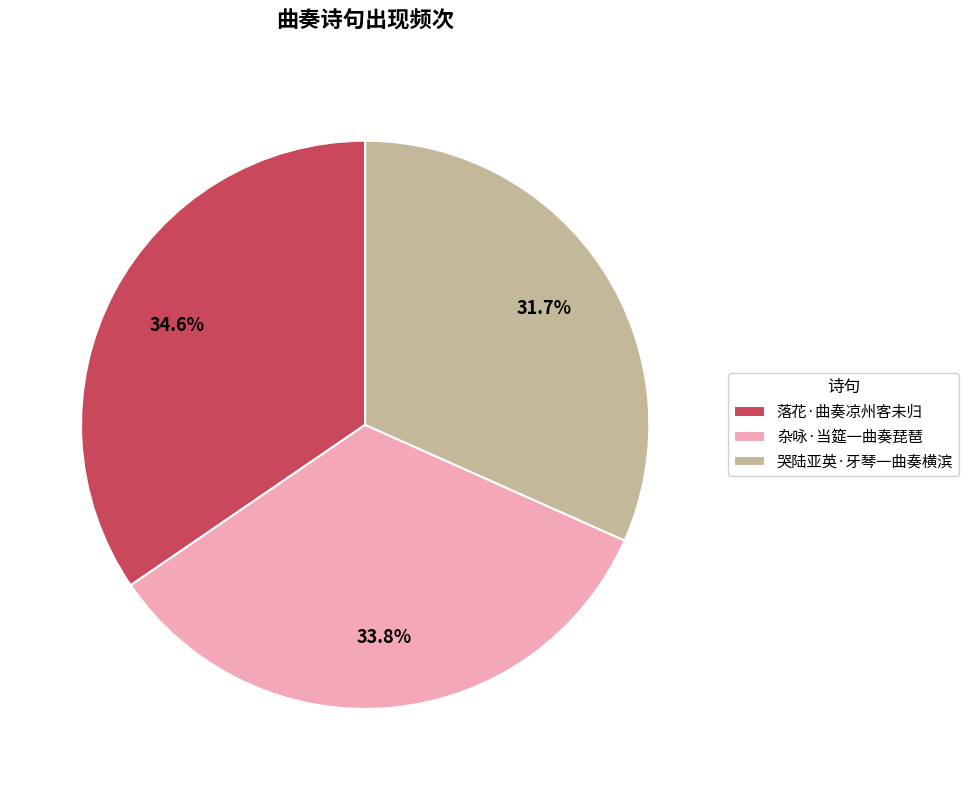

How many slices are in this pie chart?

3